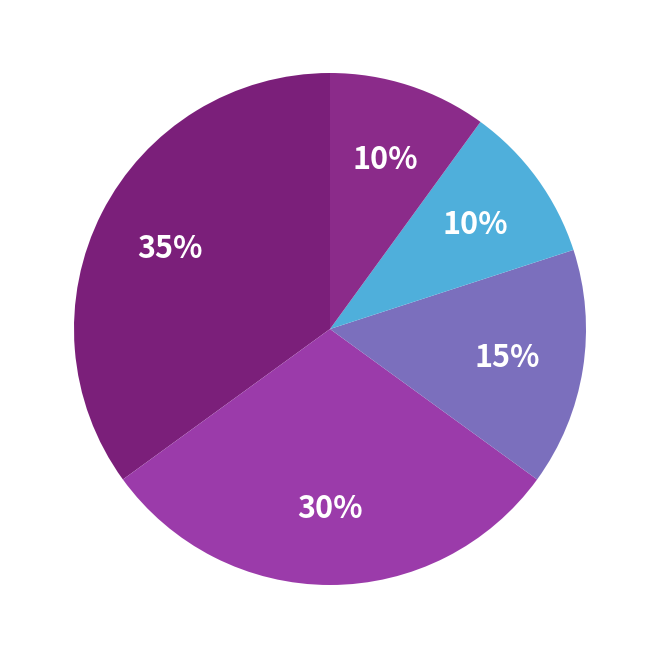

Does any single category account for the majority?

No